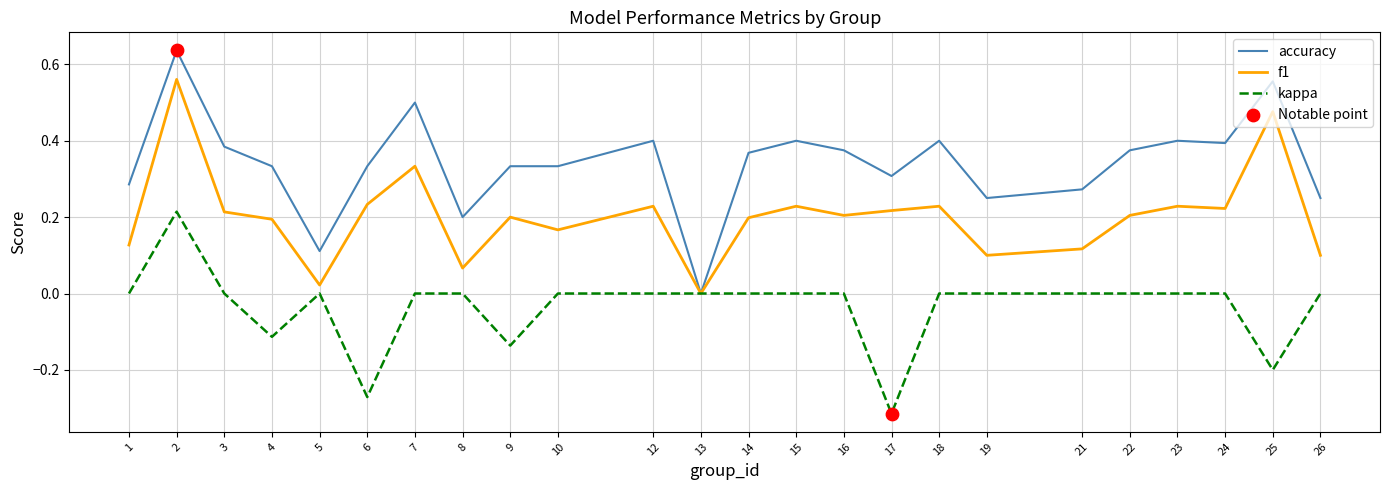

Is the value of f1 at 25 greater than the value of kappa at 6?

Yes